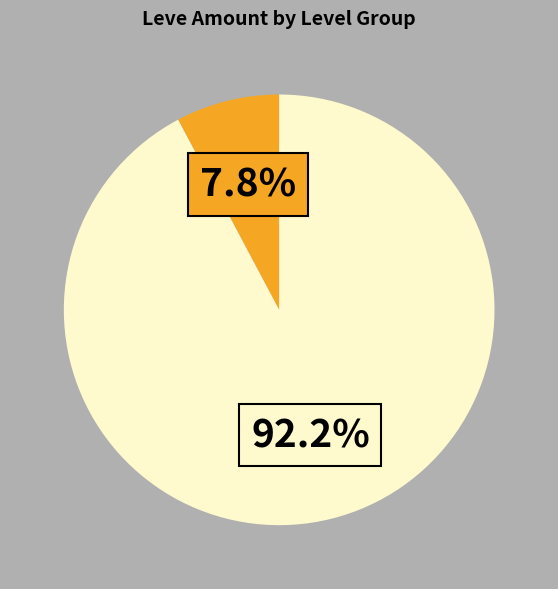

Is there a majority slice in this chart?

Yes